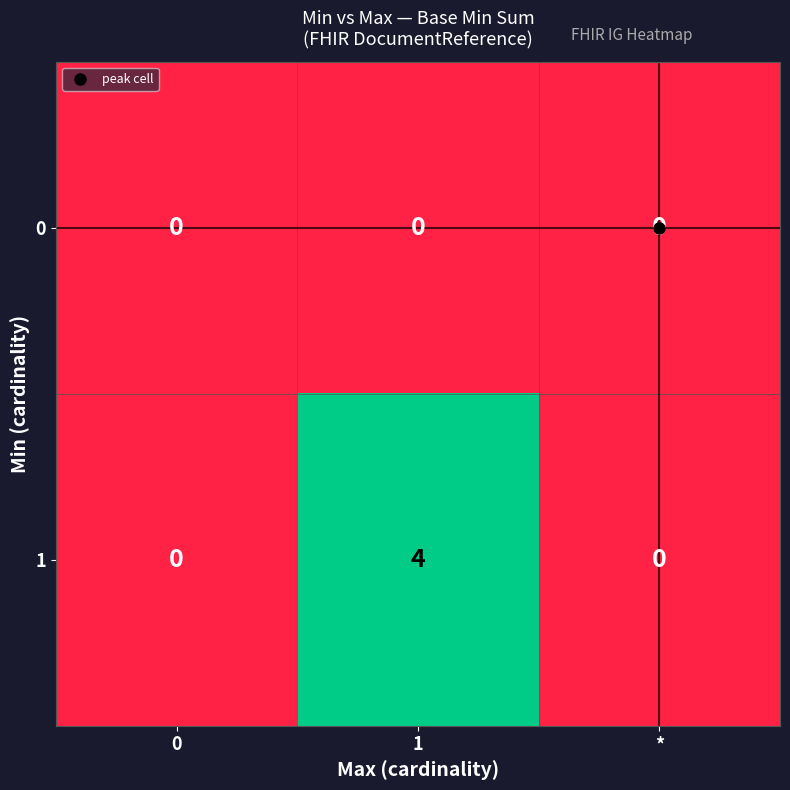

Rank the series by their average value, from highest to lowest.

1, 0